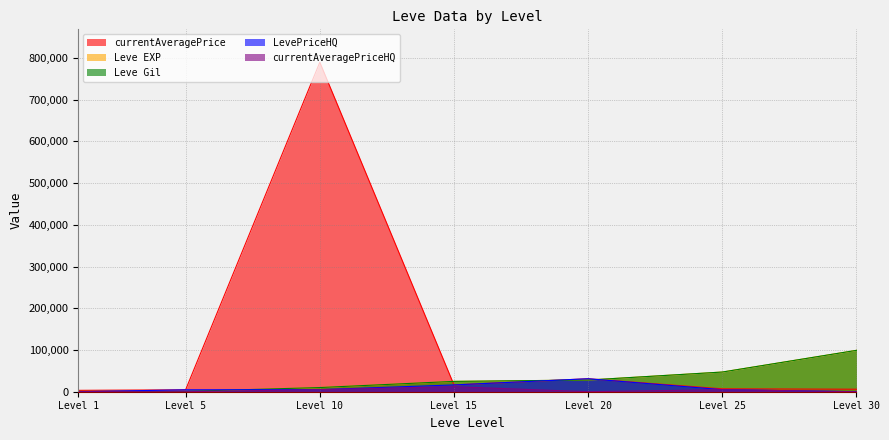

What are all the series names shown in the legend?

currentAveragePrice, Leve EXP, Leve Gil, LevePriceHQ, currentAveragePriceHQ